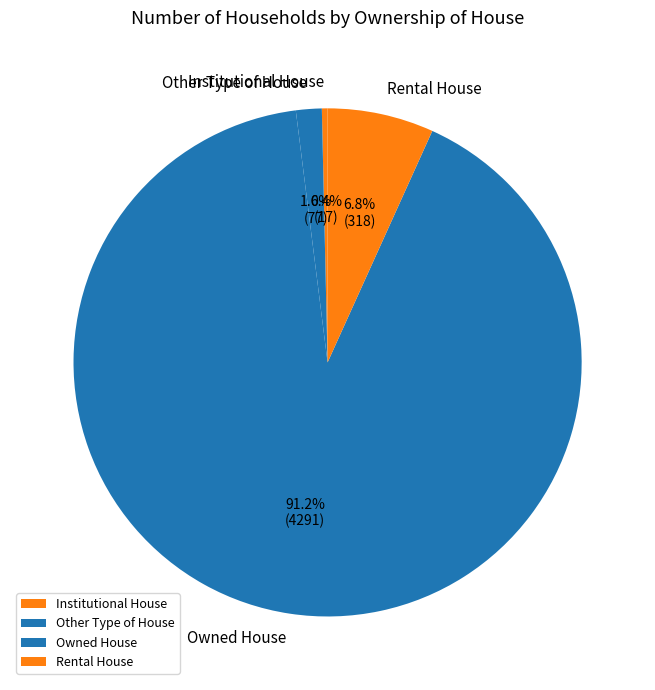

True or false: Other Type of House accounts for 2% of the total.

True